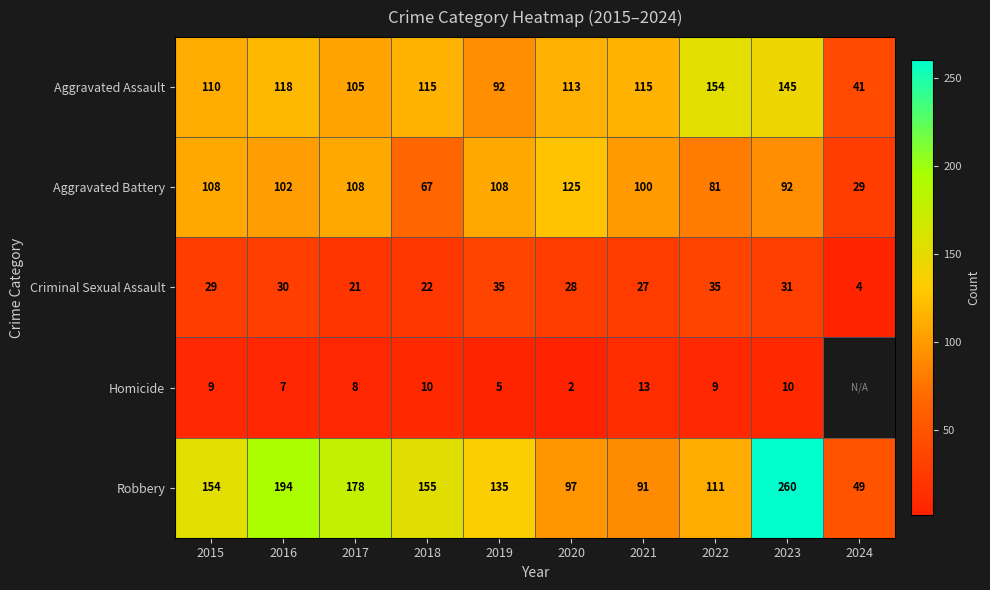

At how many categories does at least one series exceed 92?

9